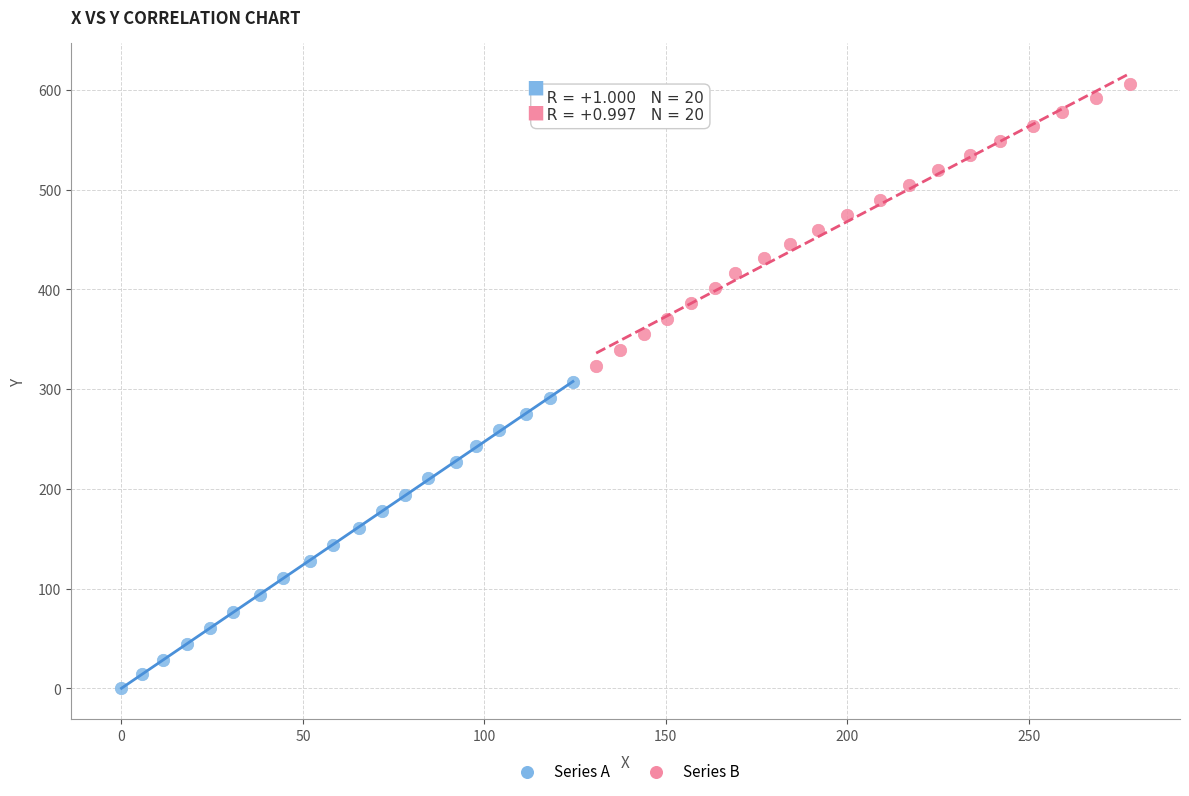

Which series contains the highest Y value?

Series B